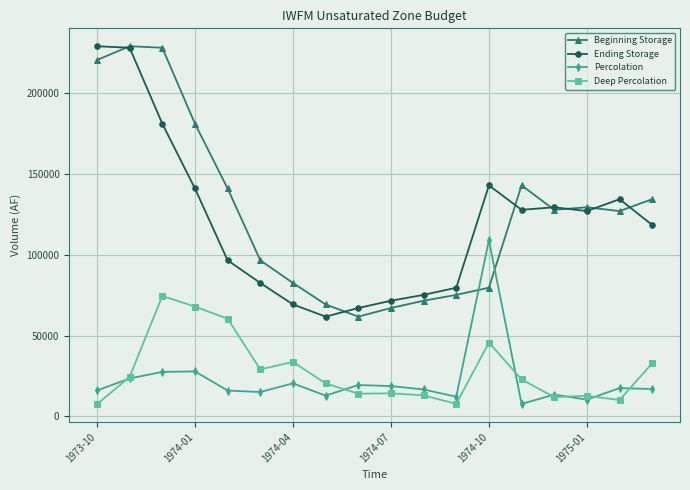

True or false: Percolation and Ending Storage cross at least once.

False